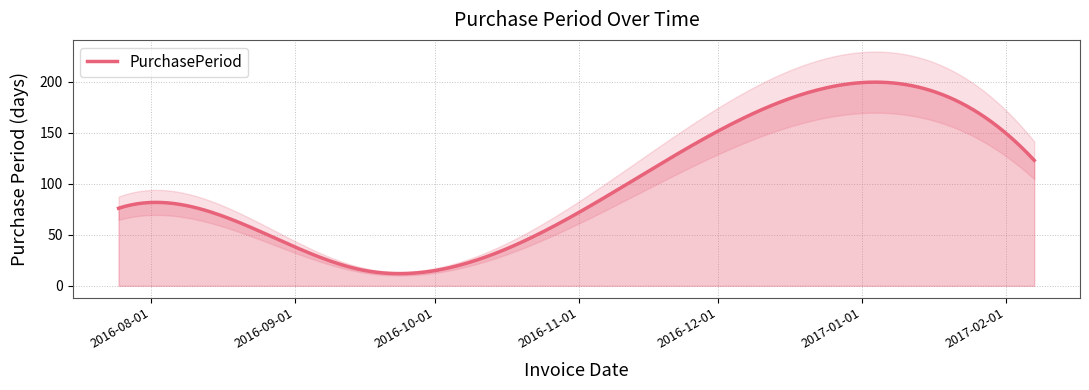

Reading right to left, list all the values displayed in this chart.

123	21	15	38	76